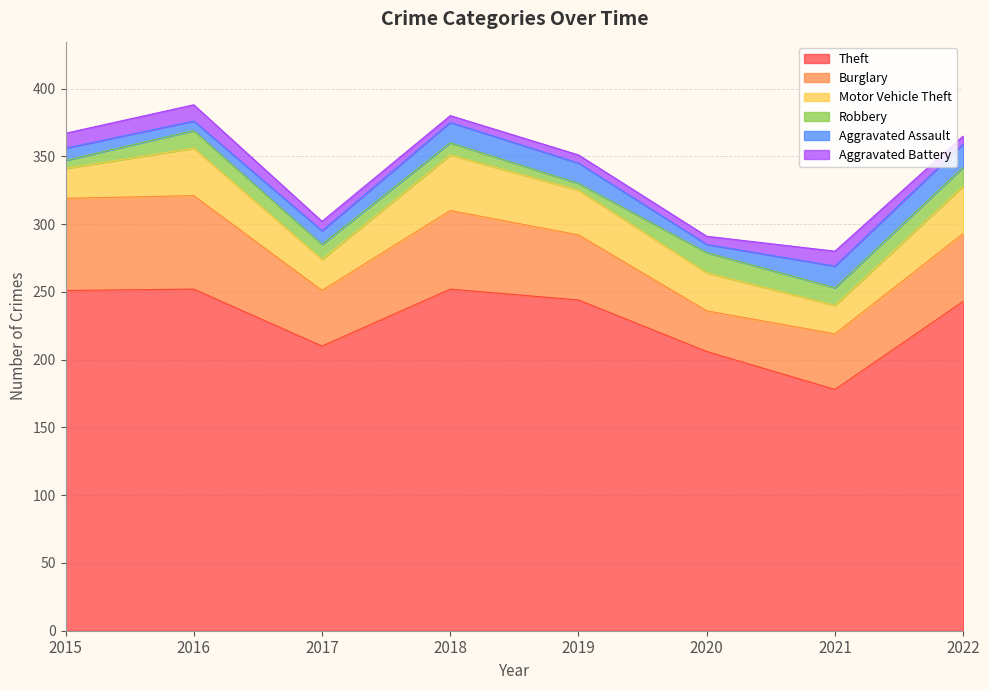

Reading left to right, what are all the values shown in this chart?

Theft: 251	252	210	252	244	206	178	243
Burglary: 68	69	41	58	48	30	41	50
Motor Vehicle Theft: 22	35	23	41	33	28	21	35
Robbery: 6	13	11	9	5	15	13	14
Aggravated Assault: 9	7	10	15	15	6	16	17
Aggravated Battery: 11	12	7	5	6	6	11	6